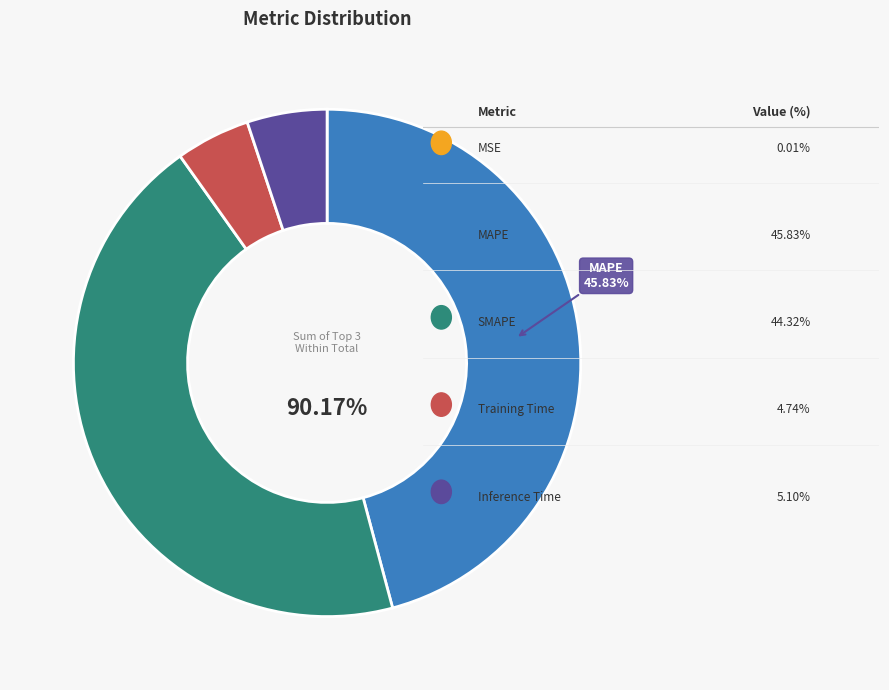

To the nearest percent, what is the combined percentage of MSE and Training Time?

5%